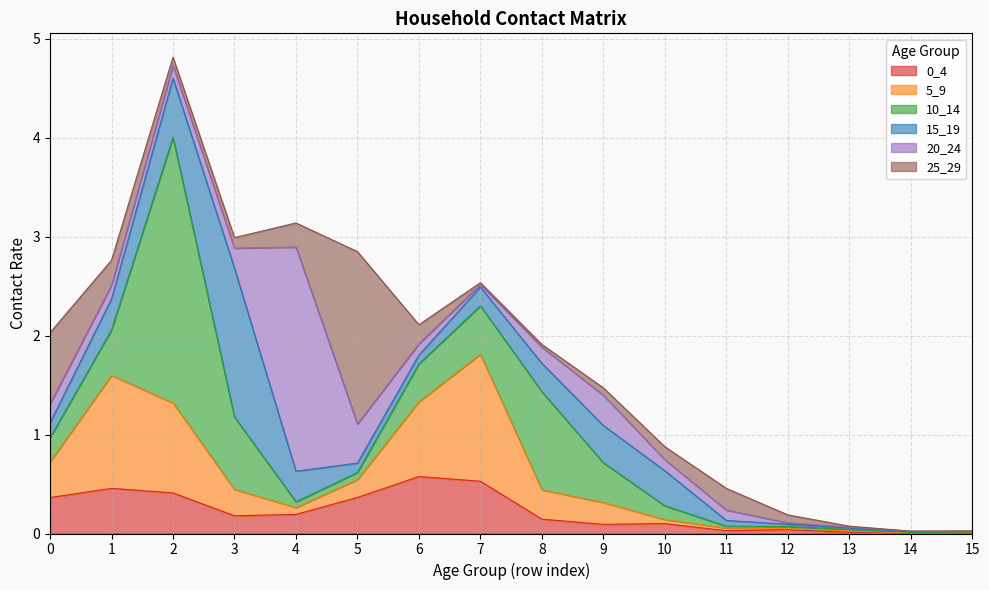

Where is the first local minimum for 15_19?

6